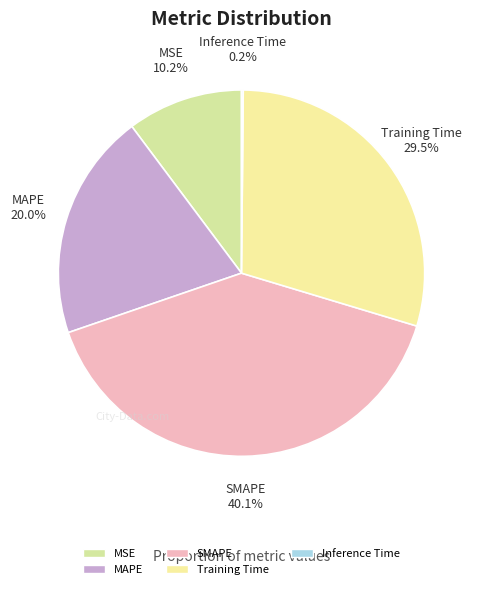

What is the total percentage of MSE and SMAPE?

50.3%